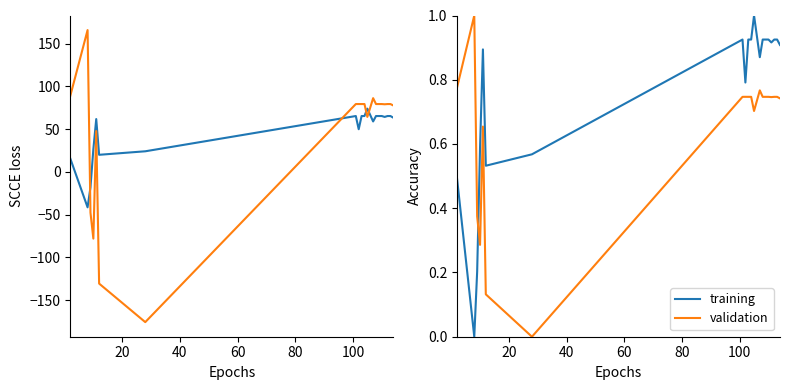

What is the maximum value shown in the chart?

1.0